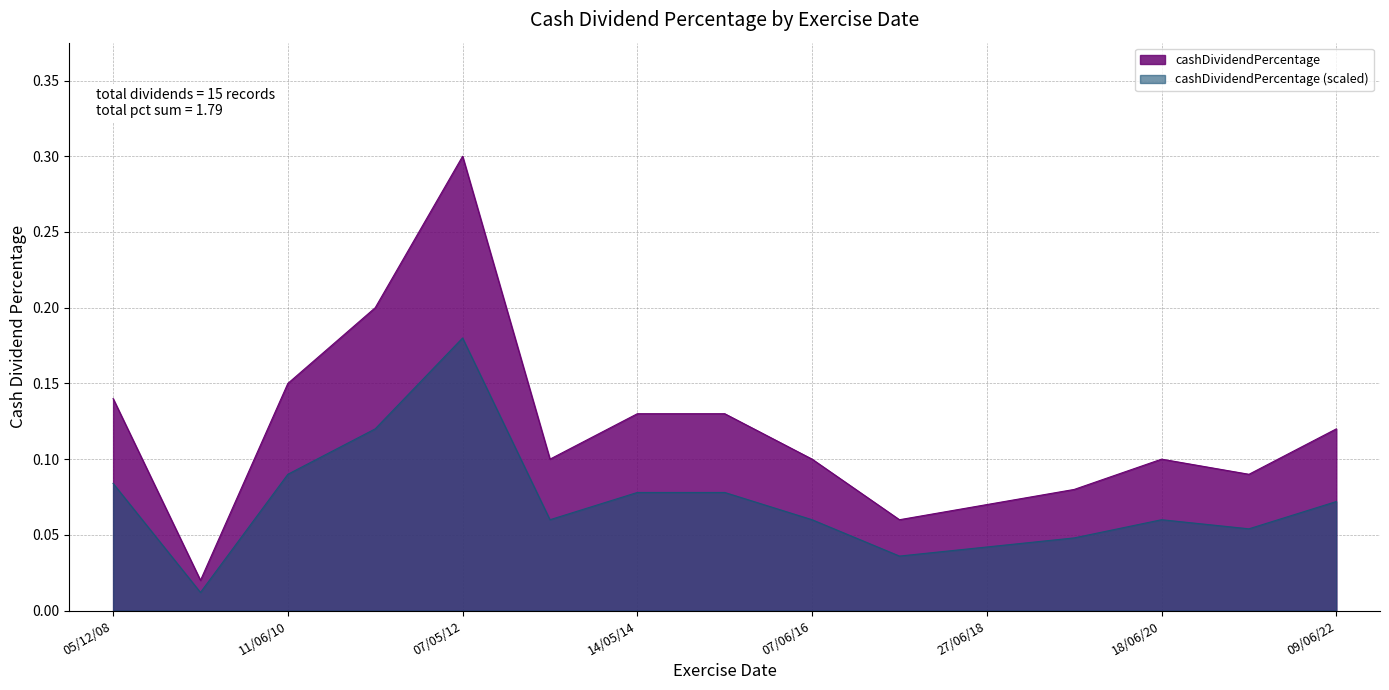

At which category is the sum across all series the highest?

07/05/12